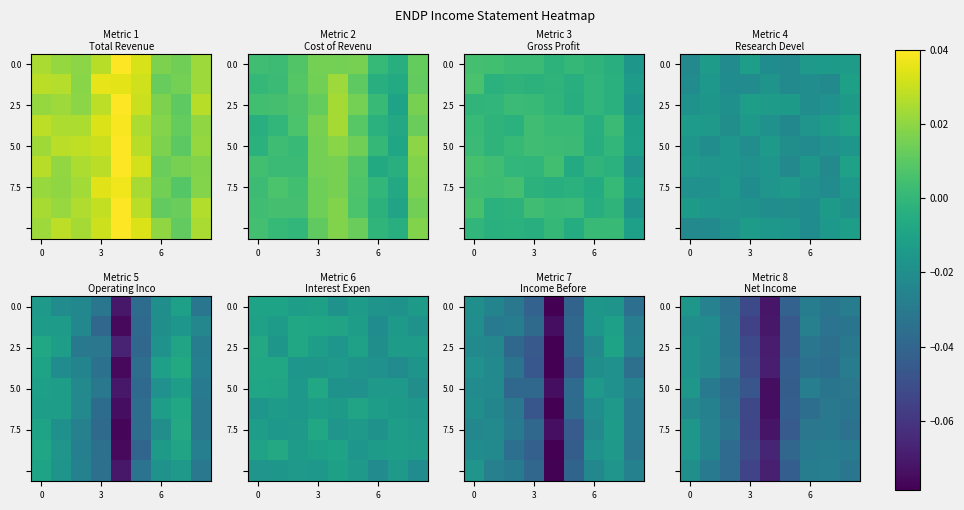

Reading right to left, what are all the values shown in this chart?

row_0: -0.0	-0.0	-0.0	-0.0	-0.1	-0.1	-0.0	-0.0	-0.0
row_1: -0.0	-0.0	-0.0	-0.0	-0.1	-0.1	-0.0	-0.0	-0.0
row_2: -0.0	-0.0	-0.0	-0.0	-0.1	-0.1	-0.0	-0.0	-0.0
row_3: -0.0	-0.0	-0.0	-0.0	-0.1	-0.1	-0.0	-0.0	-0.0
row_4: -0.0	-0.0	-0.0	-0.0	-0.1	-0.0	-0.0	-0.0	-0.0
row_5: -0.0	-0.0	-0.0	-0.0	-0.1	-0.1	-0.0	-0.0	-0.0
row_6: -0.0	-0.0	-0.0	-0.0	-0.1	-0.1	-0.0	-0.0	-0.0
row_7: -0.0	-0.0	-0.0	-0.0	-0.1	-0.1	-0.0	-0.0	-0.0
row_8: -0.0	-0.0	-0.0	-0.0	-0.1	-0.1	-0.0	-0.0	-0.0